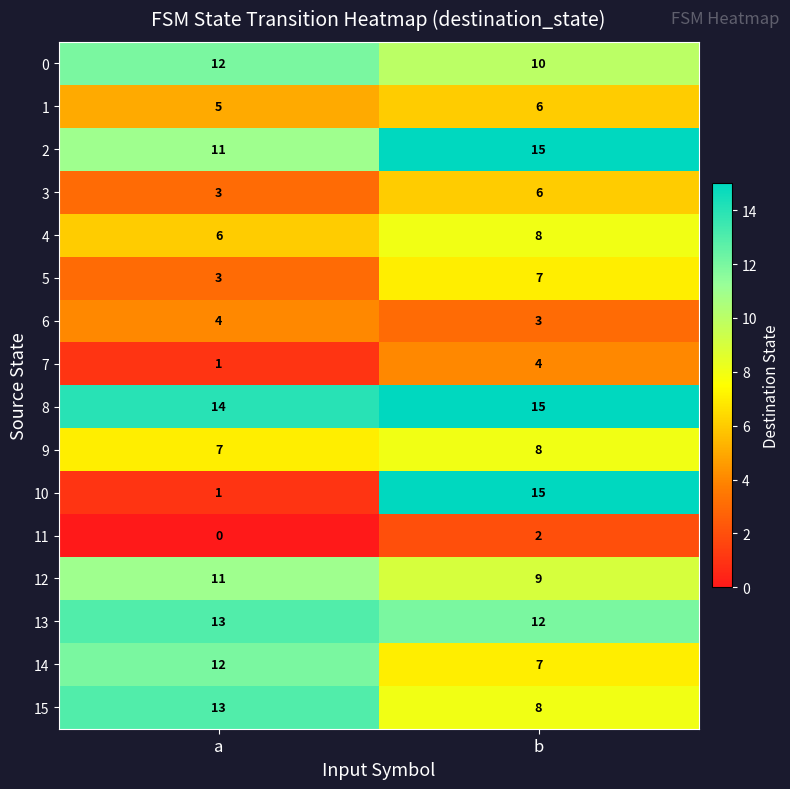

Rank the categories by 11 value from highest to lowest.

b, a